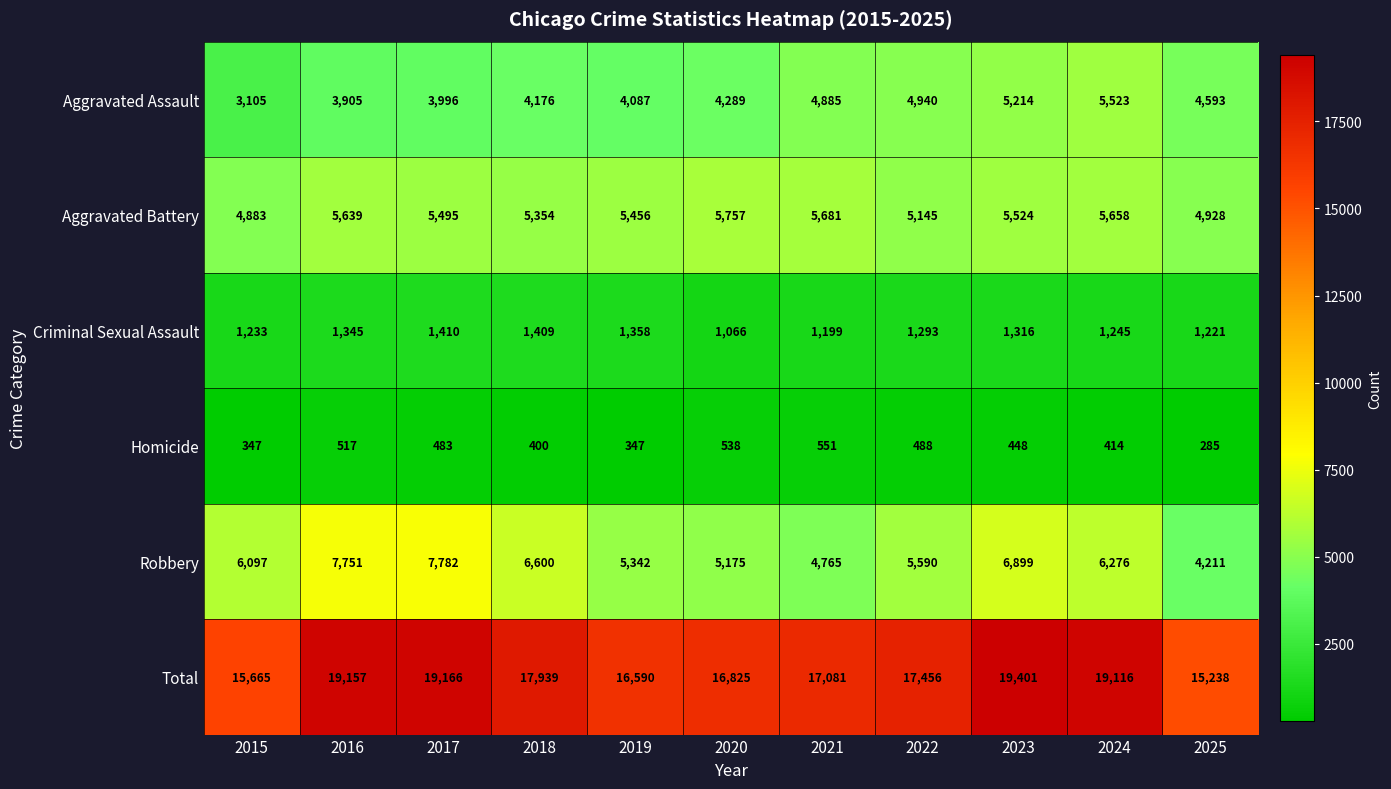

At which category does the chart reach its minimum across all series?

2025